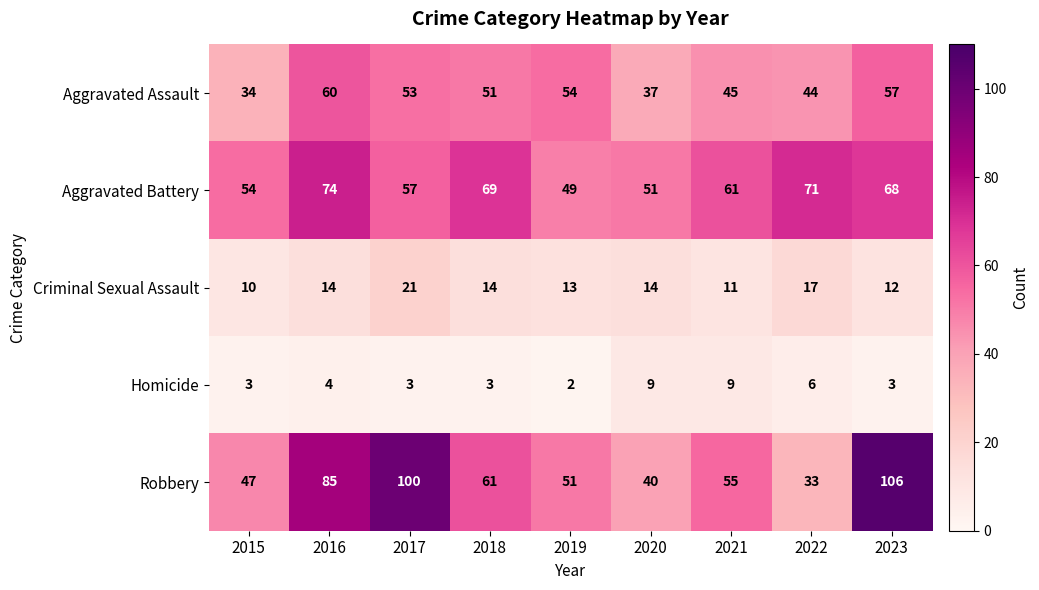

What is the difference between the highest and lowest values at 2021?

52